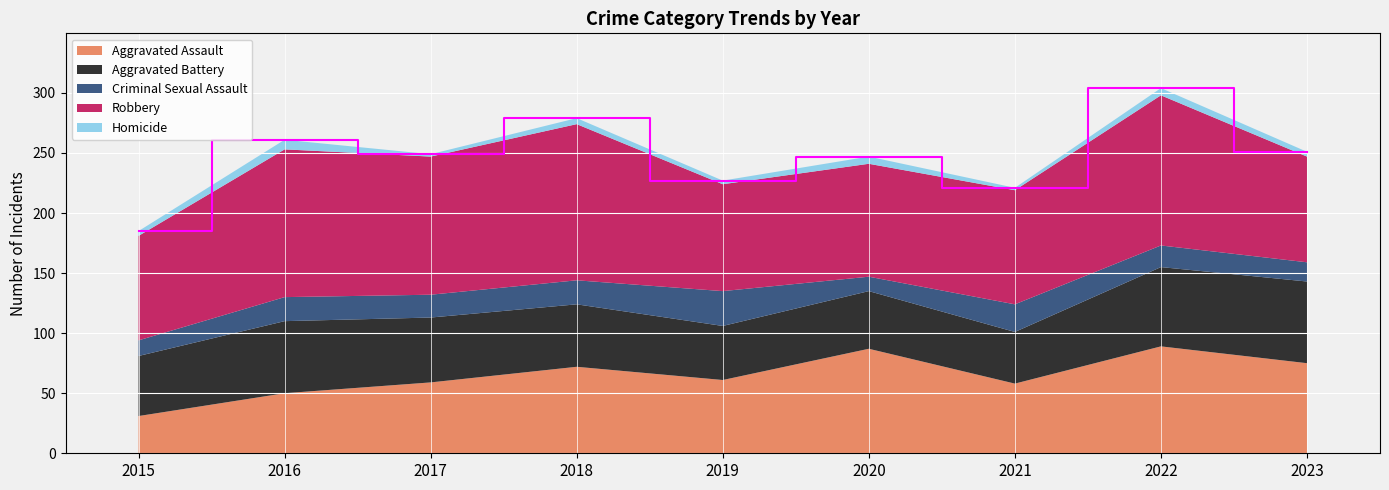

Reading left to right, transcribe all the data shown in this chart.

Aggravated Assault: 31	50	59	72	61	87	58	89	75
Aggravated Battery: 50	60	54	52	45	48	43	66	68
Criminal Sexual Assault: 13	20	19	20	29	12	23	18	16
Robbery: 87	123	115	130	89	94	95	125	88
Homicide: 4	8	2	5	3	6	2	6	4